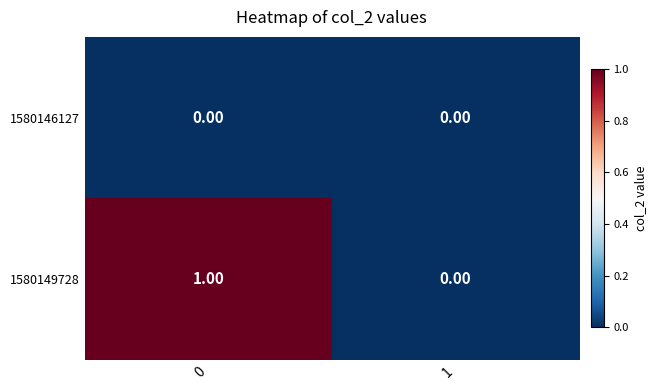

How many distinct data groups are displayed?

2